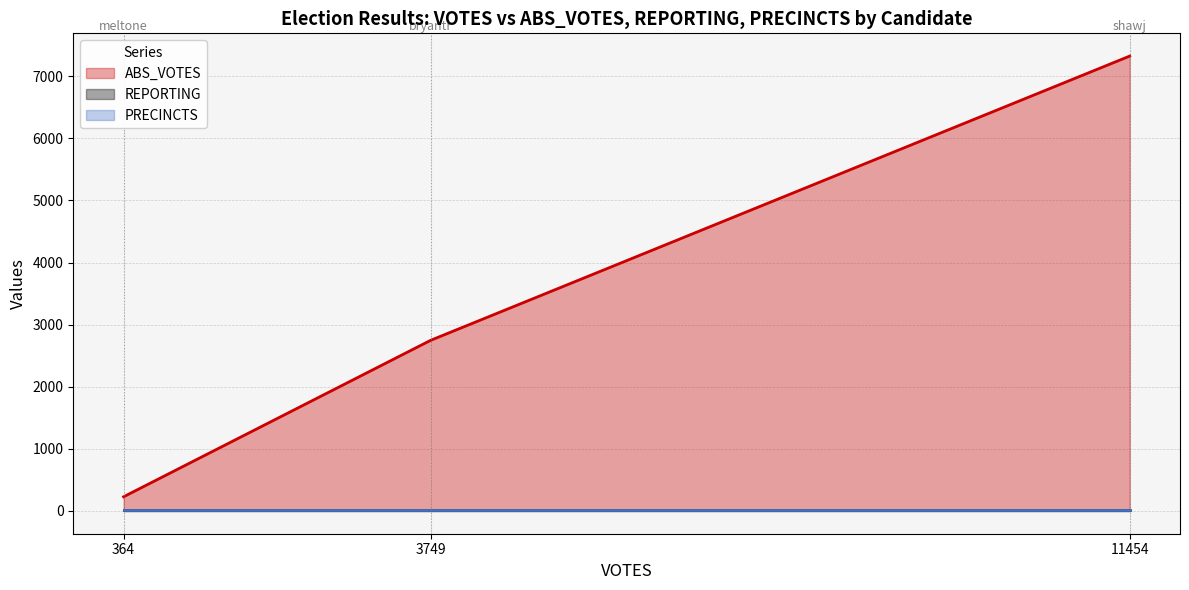

What is the total value across all series at bryantr?

2786